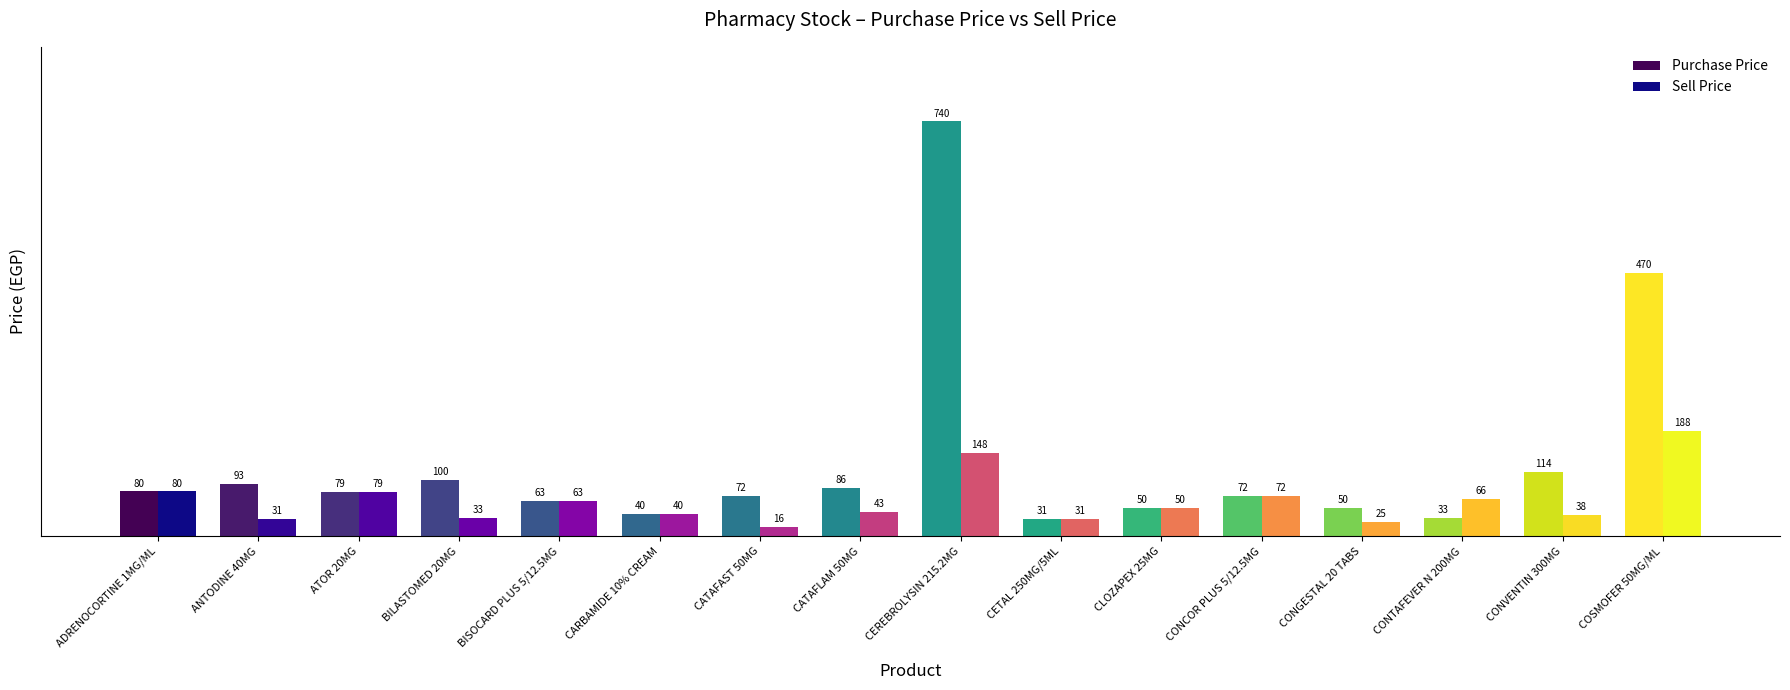

List the series in order of their peak value, lowest first.

Sell Price, Purchase Price